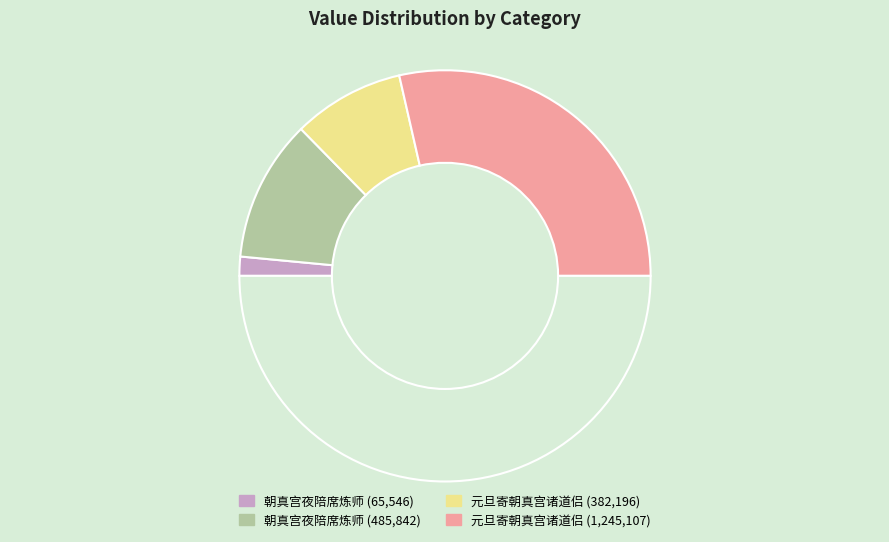

Count the number of slices in the pie.

5